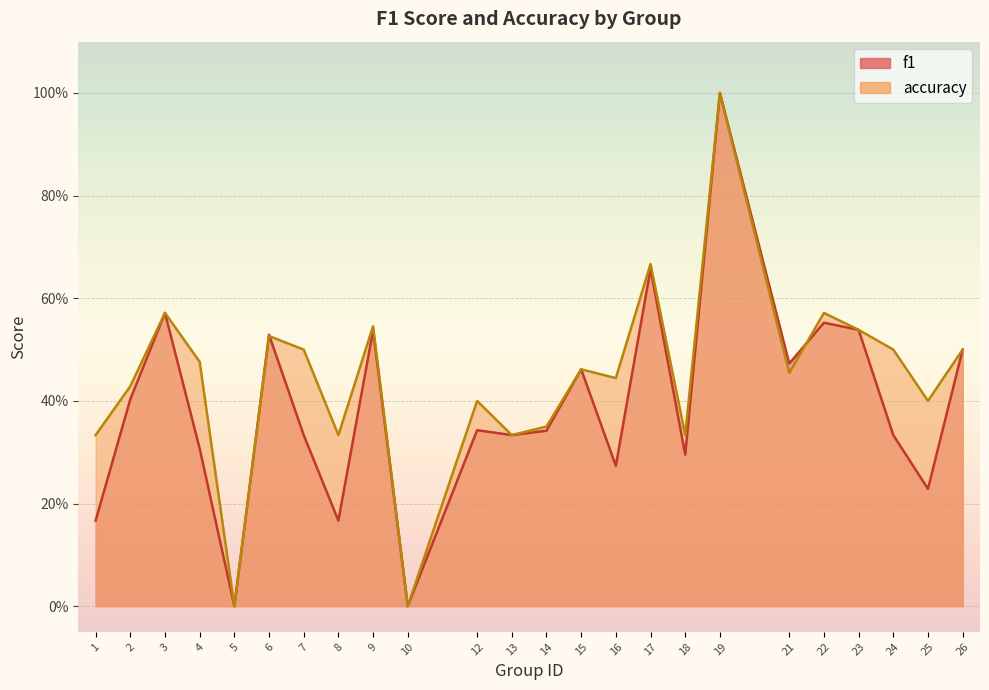

How many values in the accuracy series exceed 0?

22